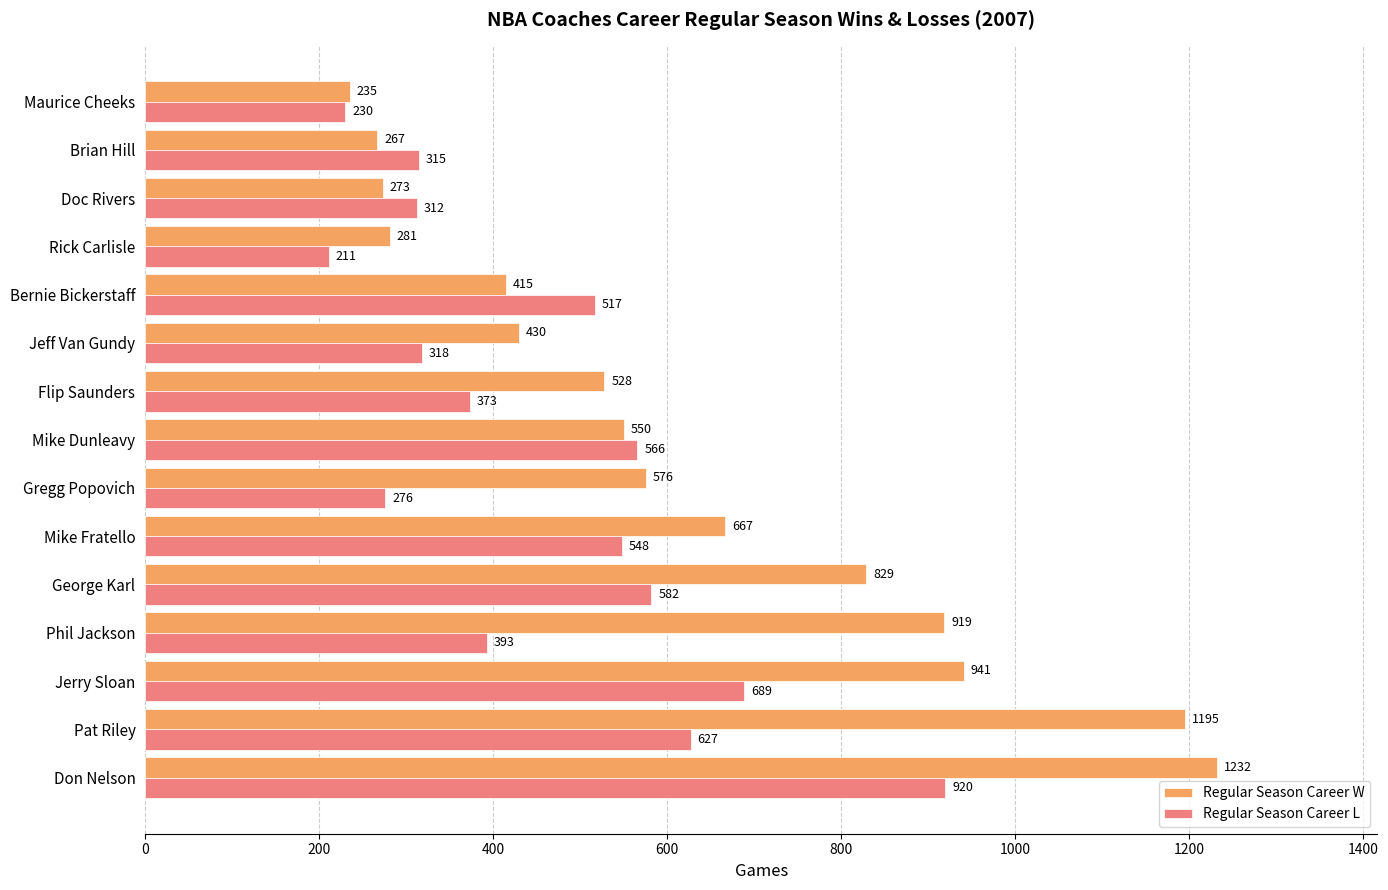

What is the difference between the maximum and second lowest values in the Regular Season Career L series?

690